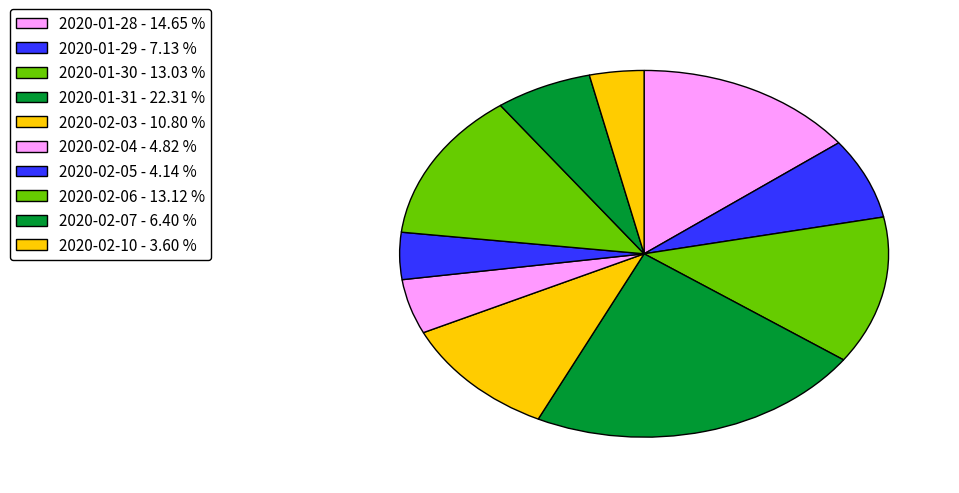

How many slices are in this pie chart?

10